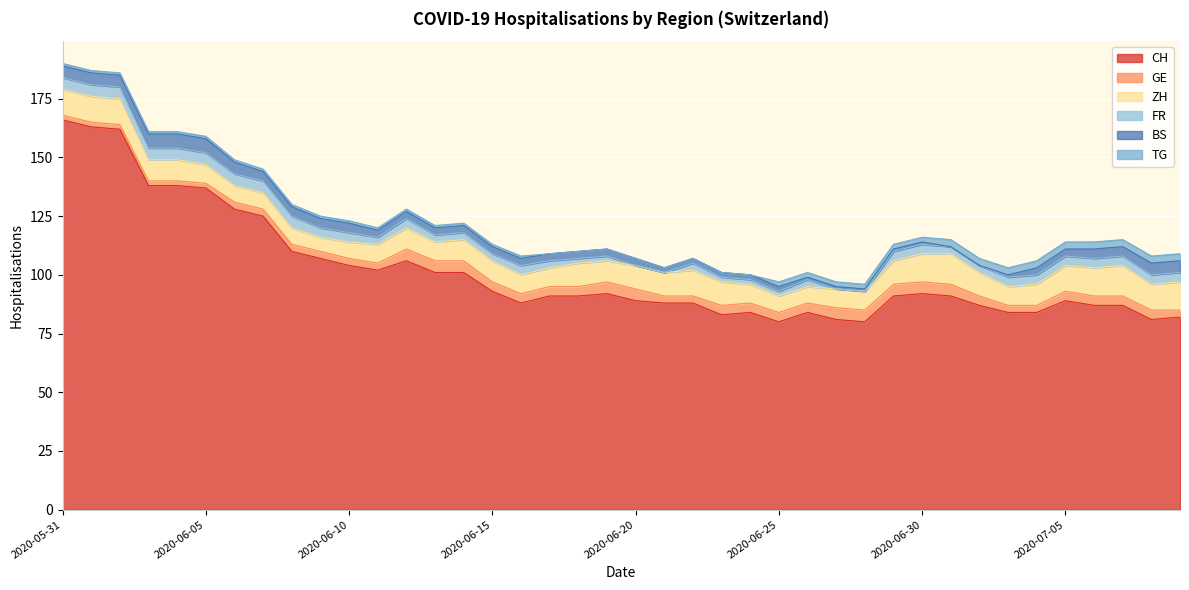

Where is the first local maximum for ZH?

2020-06-12